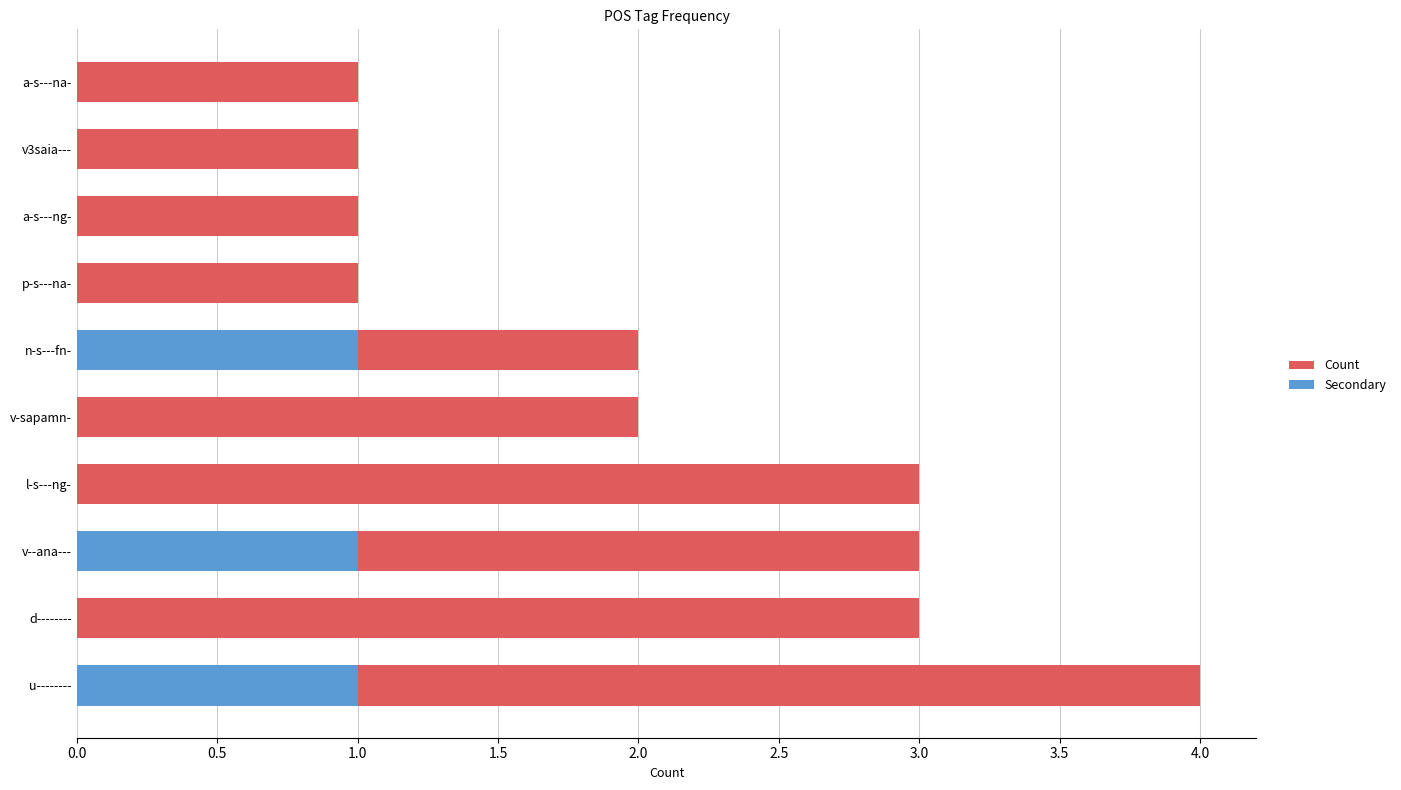

At n-s---fn-, list the series in order from largest to smallest.

Count, Secondary